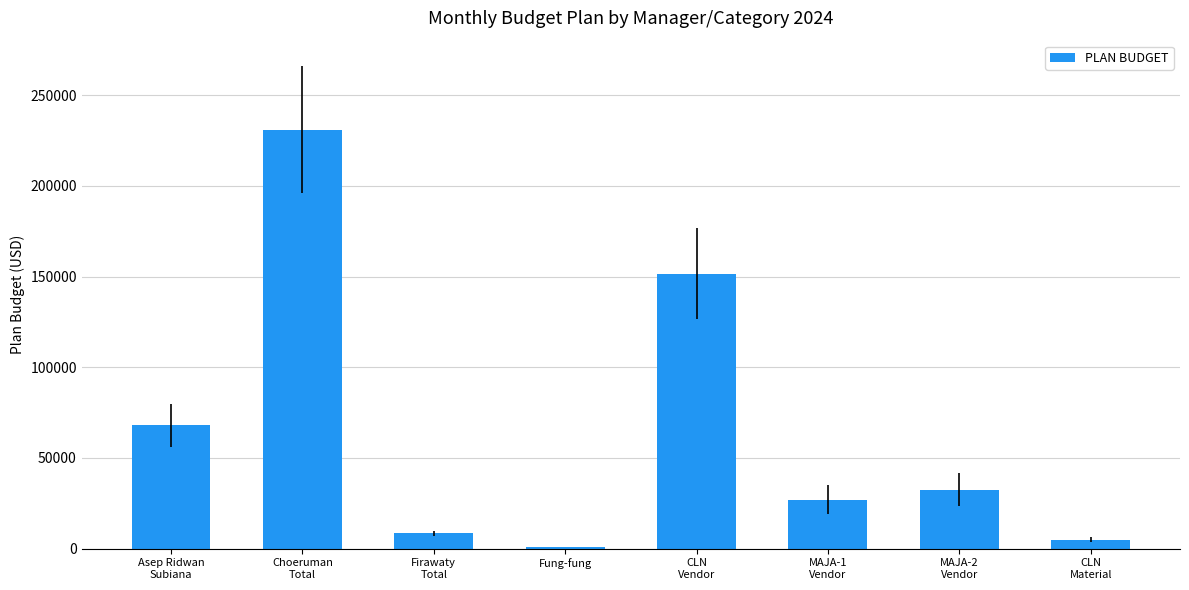

Reading right to left, list all the values displayed in this chart.

CLN
Material=5000.0	MAJA-2
Vendor=32525.9	MAJA-1
Vendor=26883.2	CLN
Vendor=151561.0	Fung-fung=900.0	Firawaty
Total=8500.0	Choeruman
Total=230970.0	Asep Ridwan
Subiana=67897.8